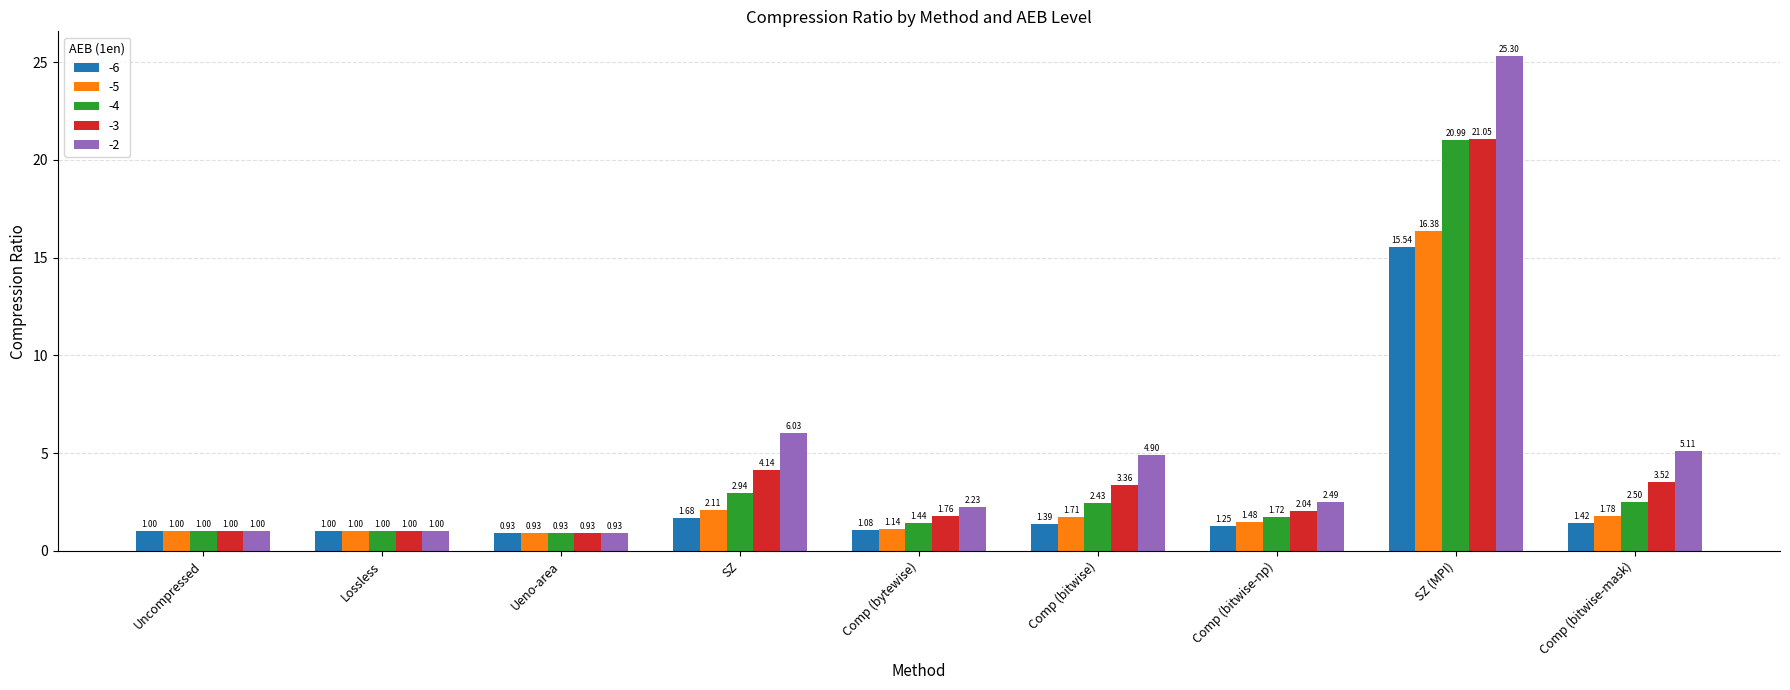

Is it true that -3 equals 6.6 at SZ?

False